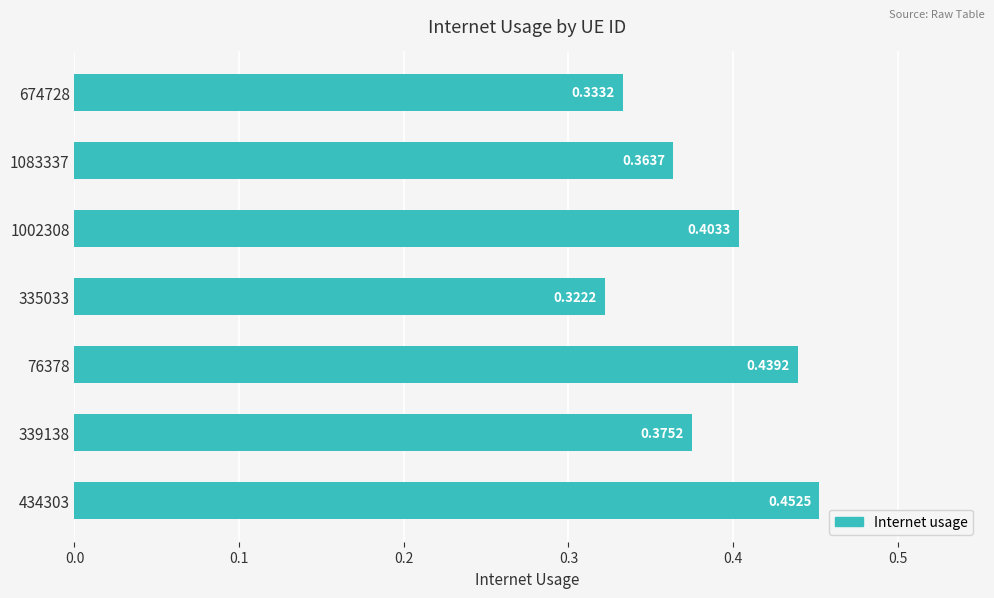

What is the sum of the values at 335033 and 434303?

0.8